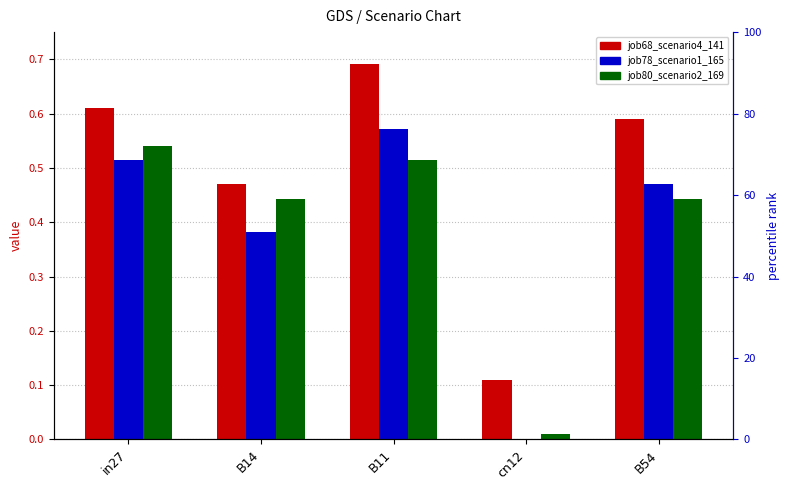

What position from the right is B54?

1